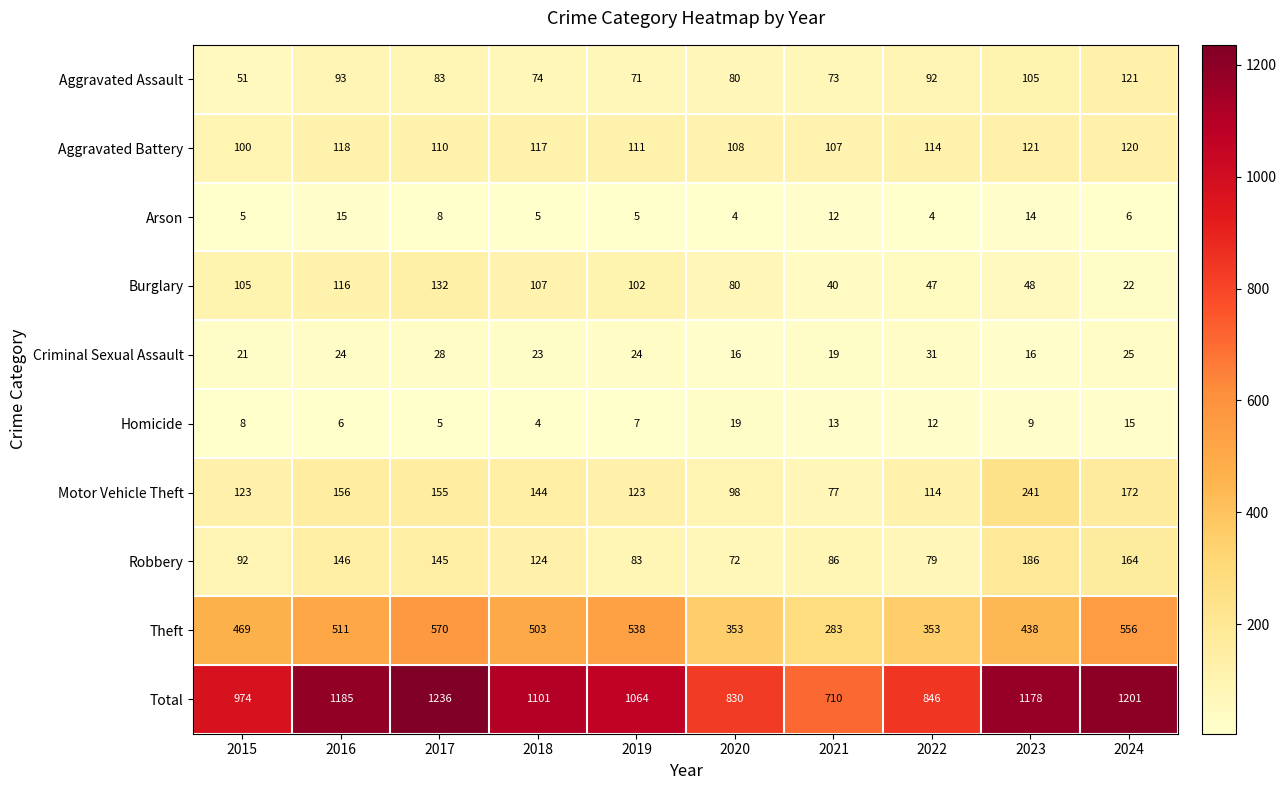

Which category has the highest value across all series?

2017